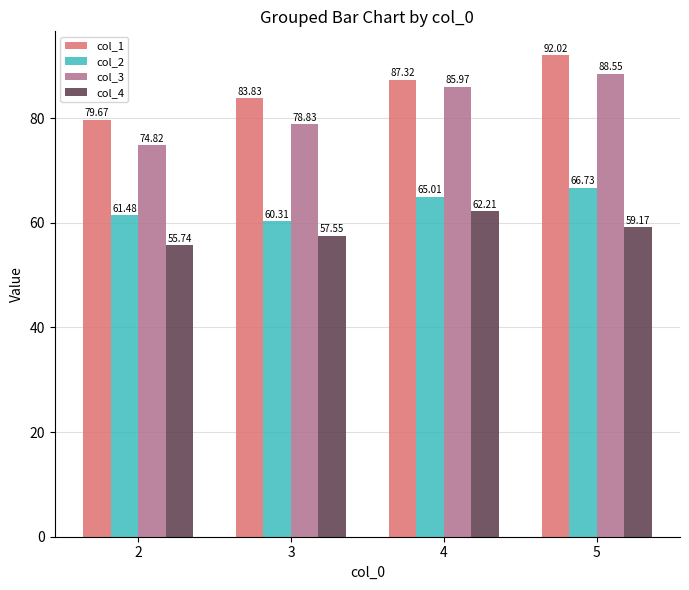

Which series has the largest total across all categories?

col_1